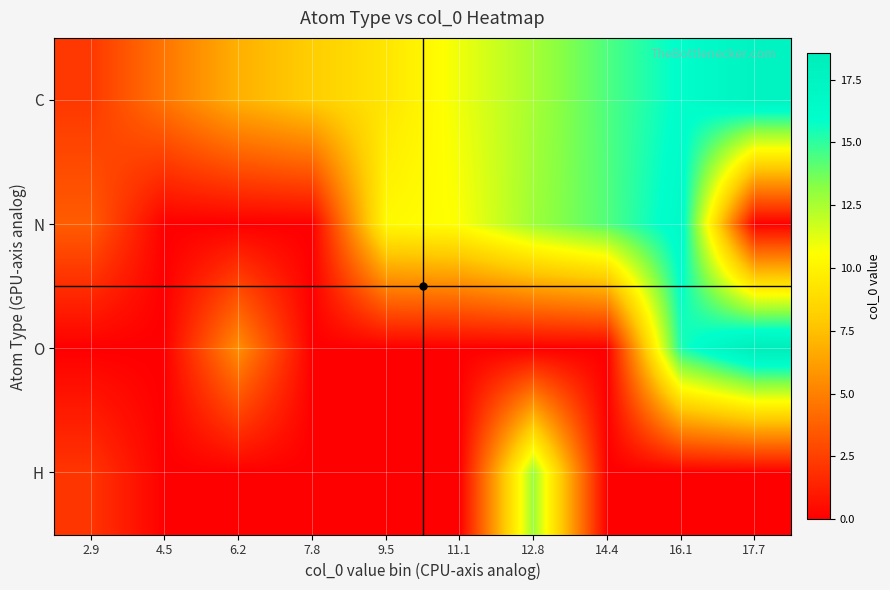

At which category does the chart reach its minimum across all series?

4.5